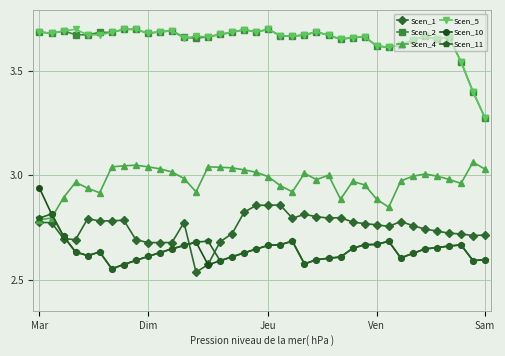

True or false: Scen_2 has more than 1 points higher than both neighbors.

True